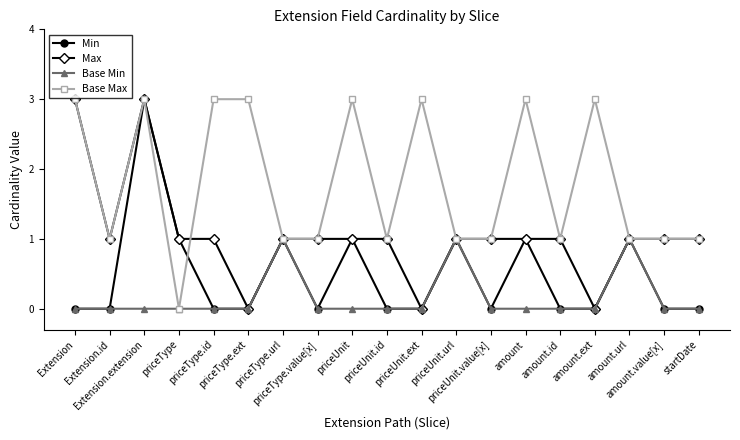

The value of Max at priceUnit.id is 2. True or false?

False